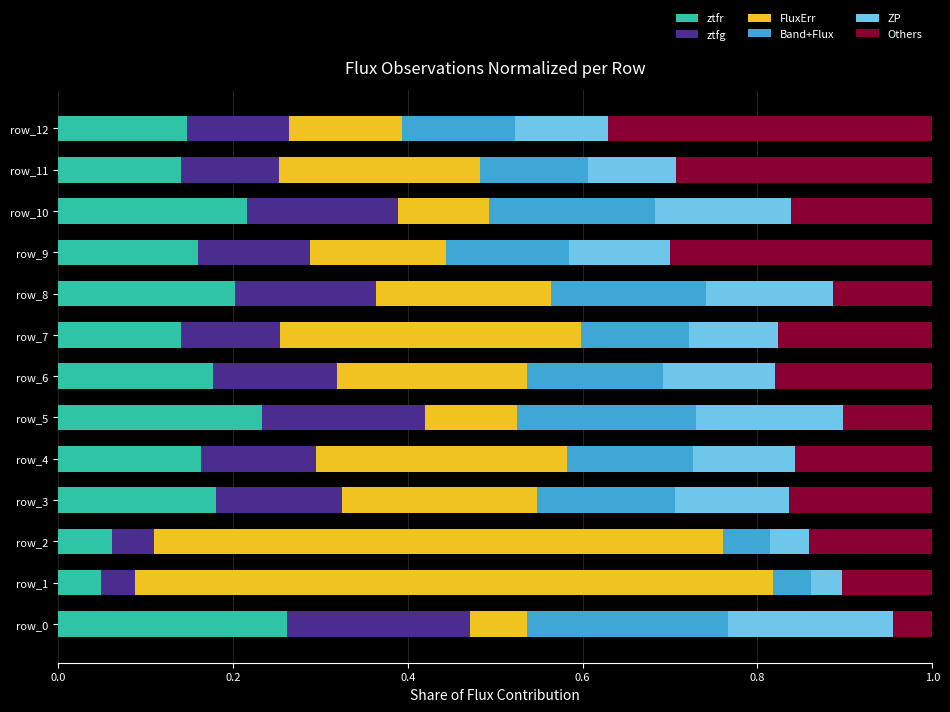

Count the ztfr values in the range 0 to 1.

13